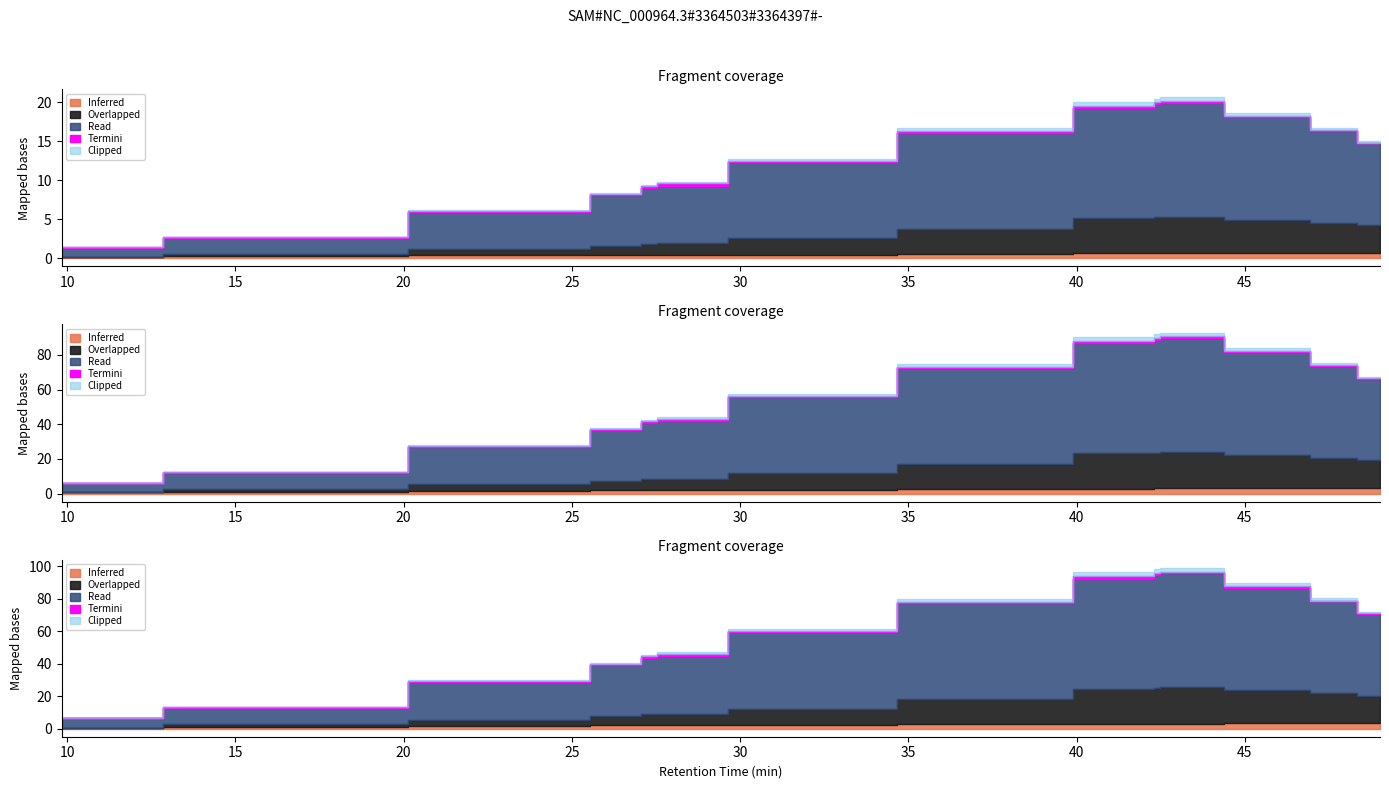

True or false: Clipped and Read intersect in this chart.

False